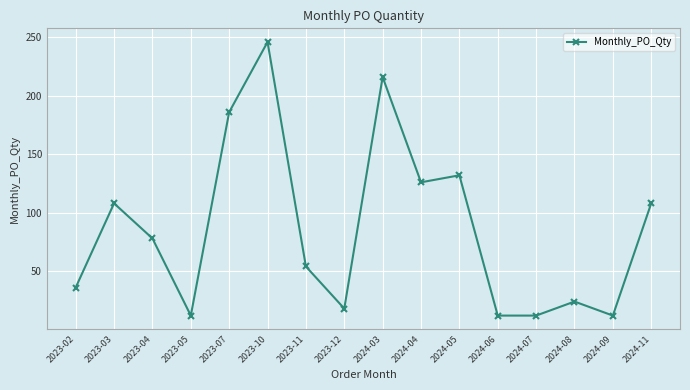

What is the minimum value shown in the chart?

12